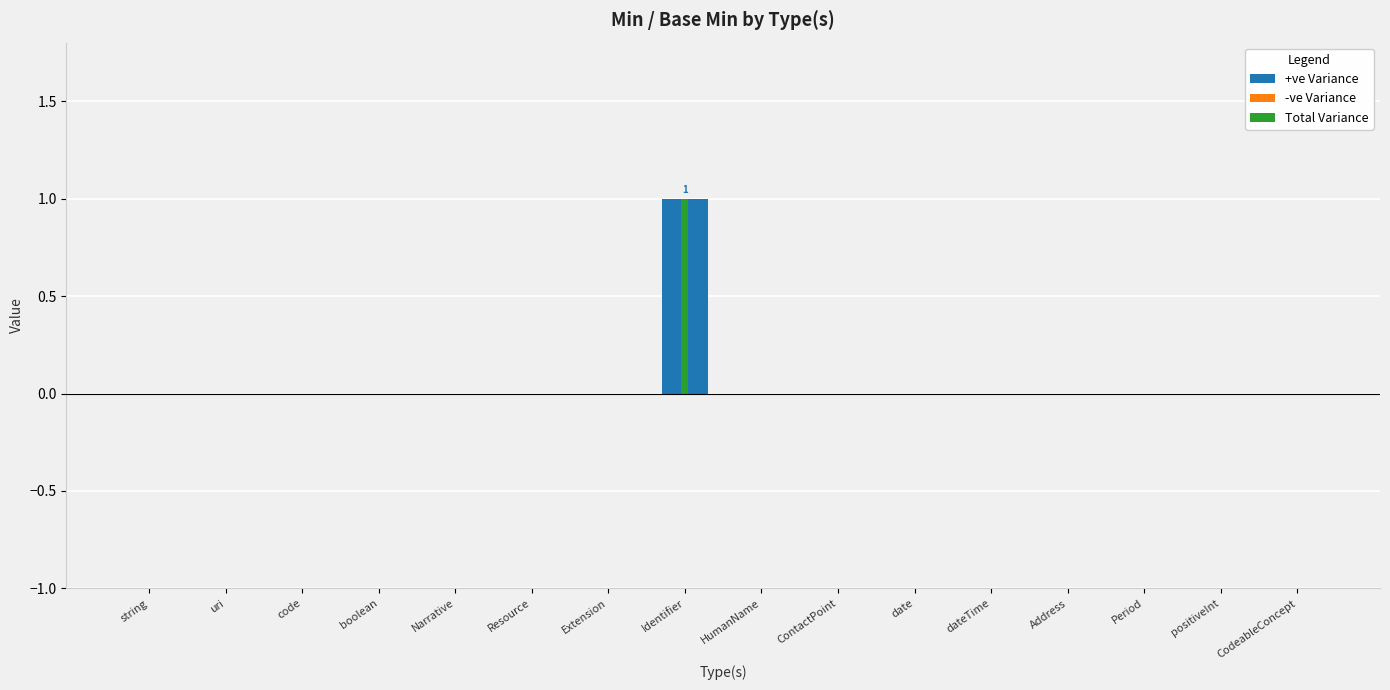

At how many categories does at least one series exceed 0?

1